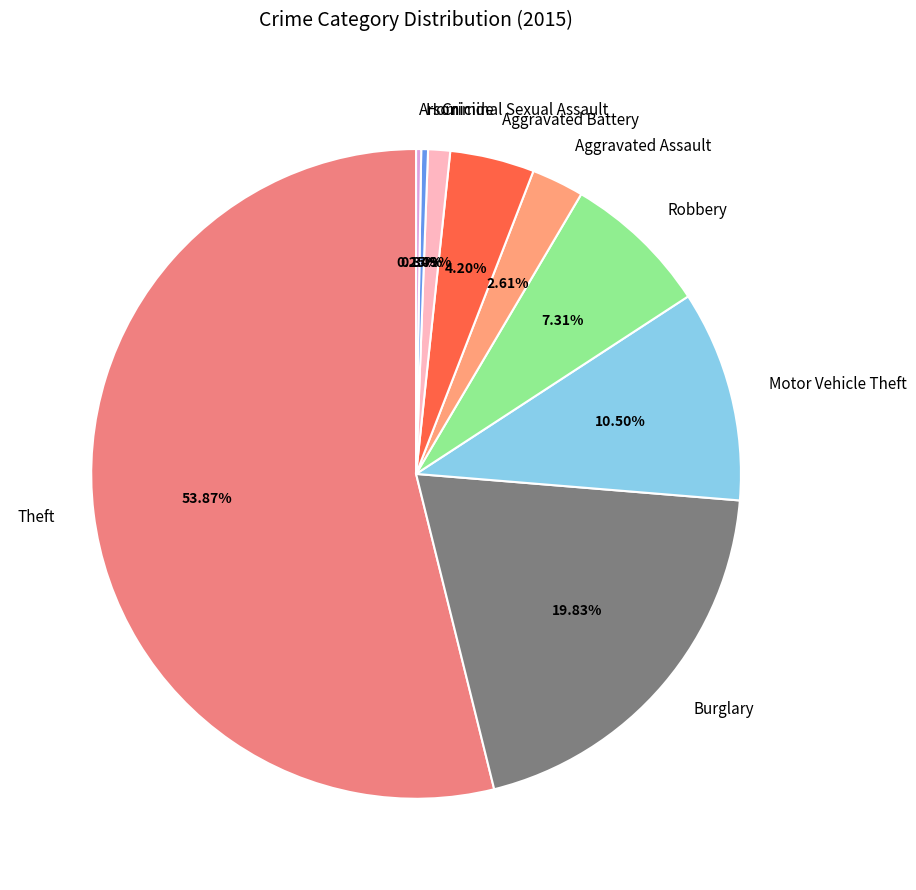

Does Theft account for over 50% of the chart?

Yes